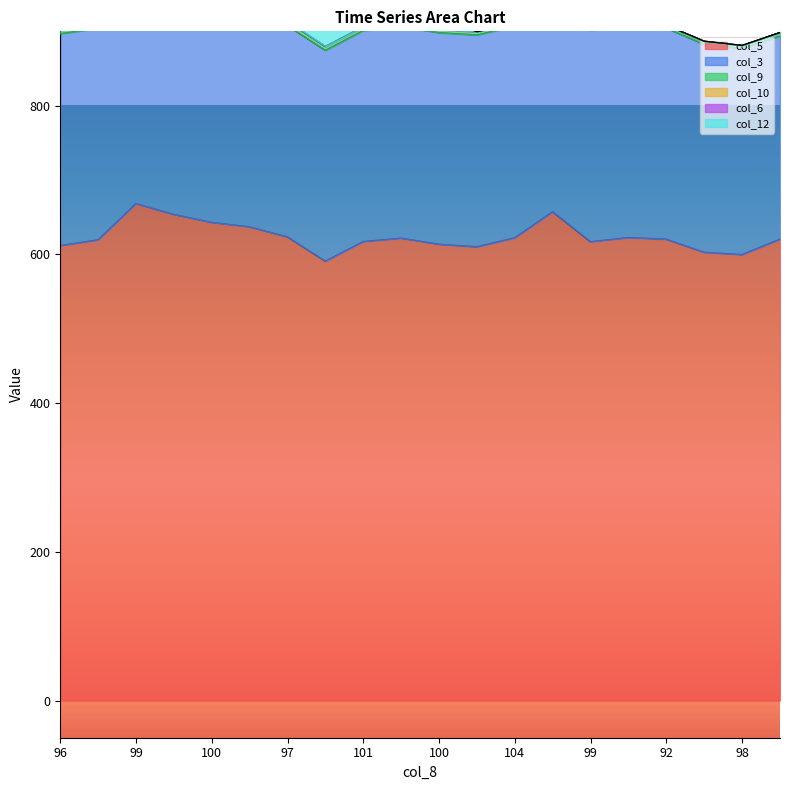

What are all the series names shown in the legend?

col_5, col_3, col_9, col_10, col_6, col_12